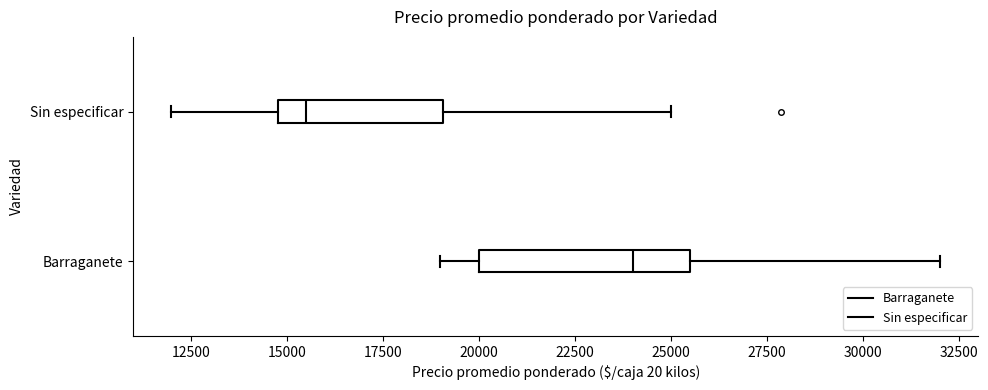

Reading bottom to top, read every box against the x-axis: the position of its median line, the range the box covers, and the ends of its whiskers. The values are not printed on the chart, so give them approximately, as read against the axis.

Barraganete: median 24000, box 20000 to 25500, whiskers 19000 to 32000
Sin especificar: median 15500, box 15000 to 19000, whiskers 12000 to 25000